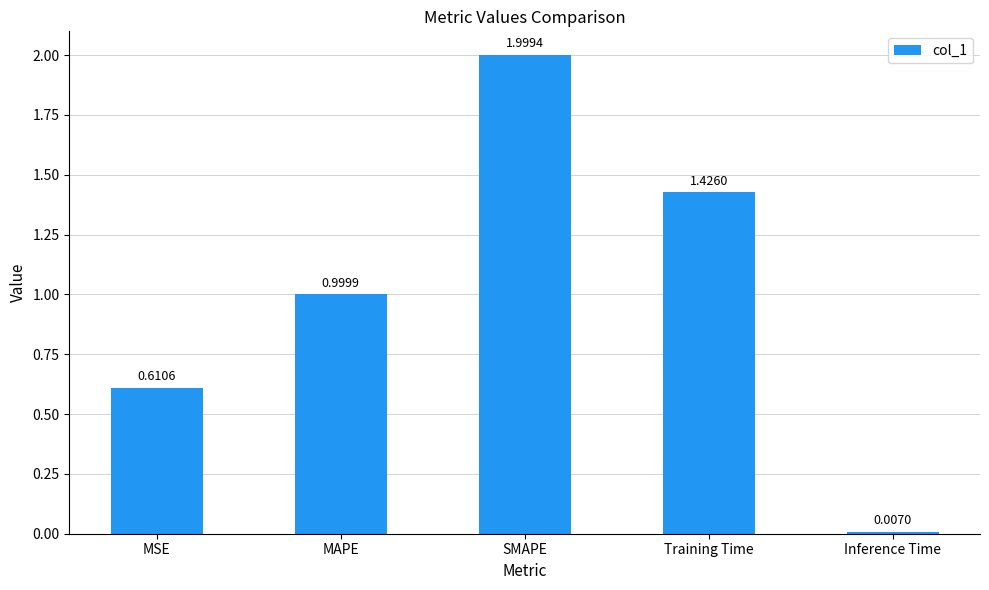

Which label corresponds to the largest value in the chart?

SMAPE